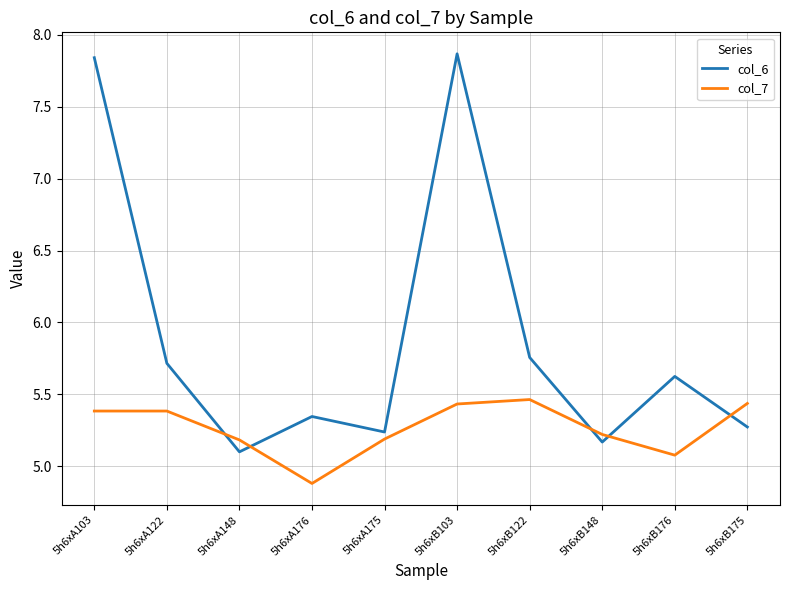

Count the col_7 values in the range 5 to 6.

9